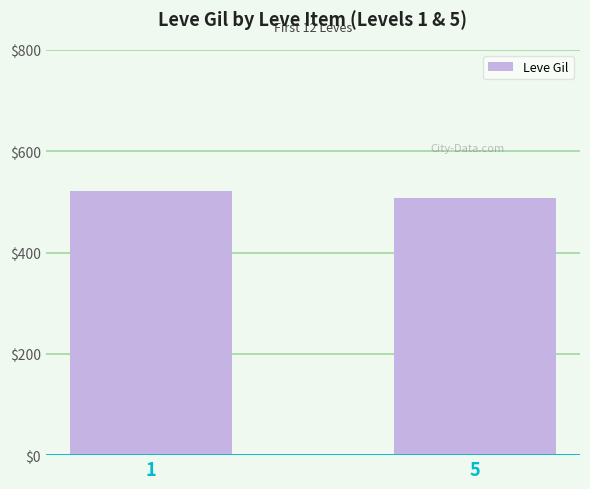

True or false: the data shows 521.7 at 1.

True